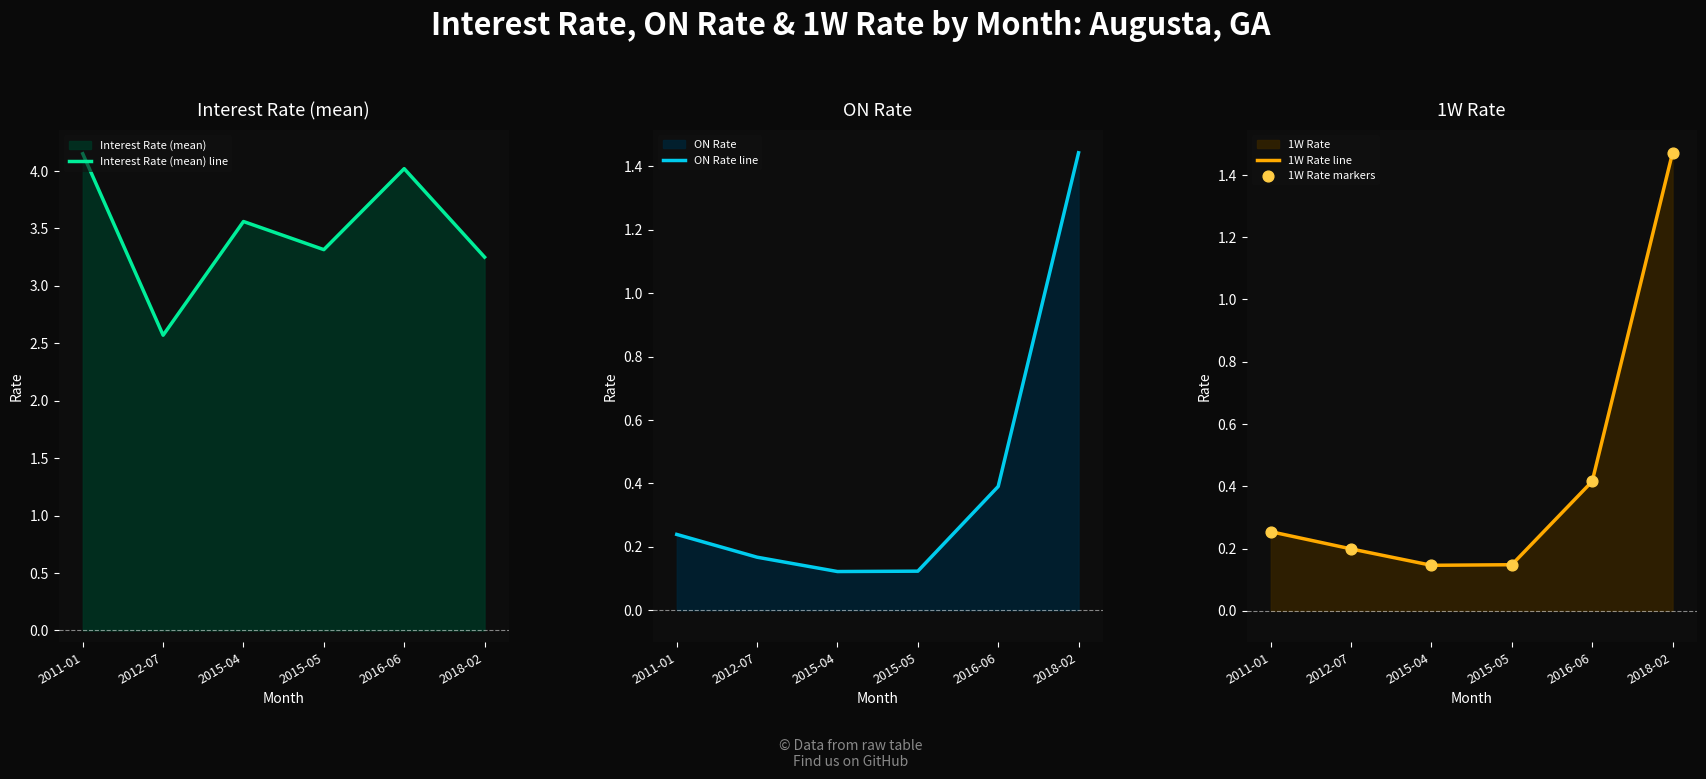

At how many categories does at least one series exceed 2?

6